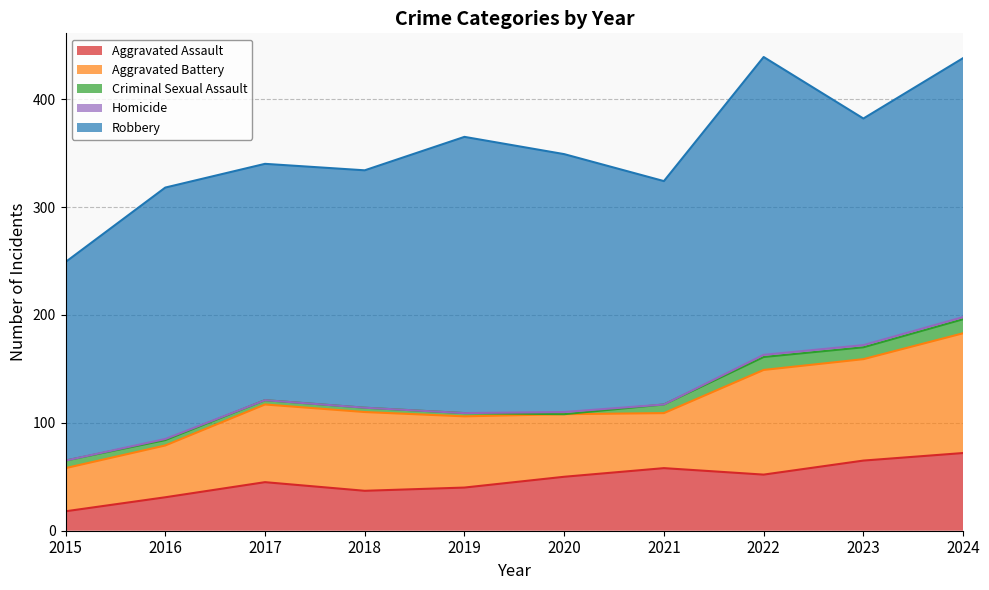

What is the value of the Aggravated Assault point at the 3rd from the left?

45